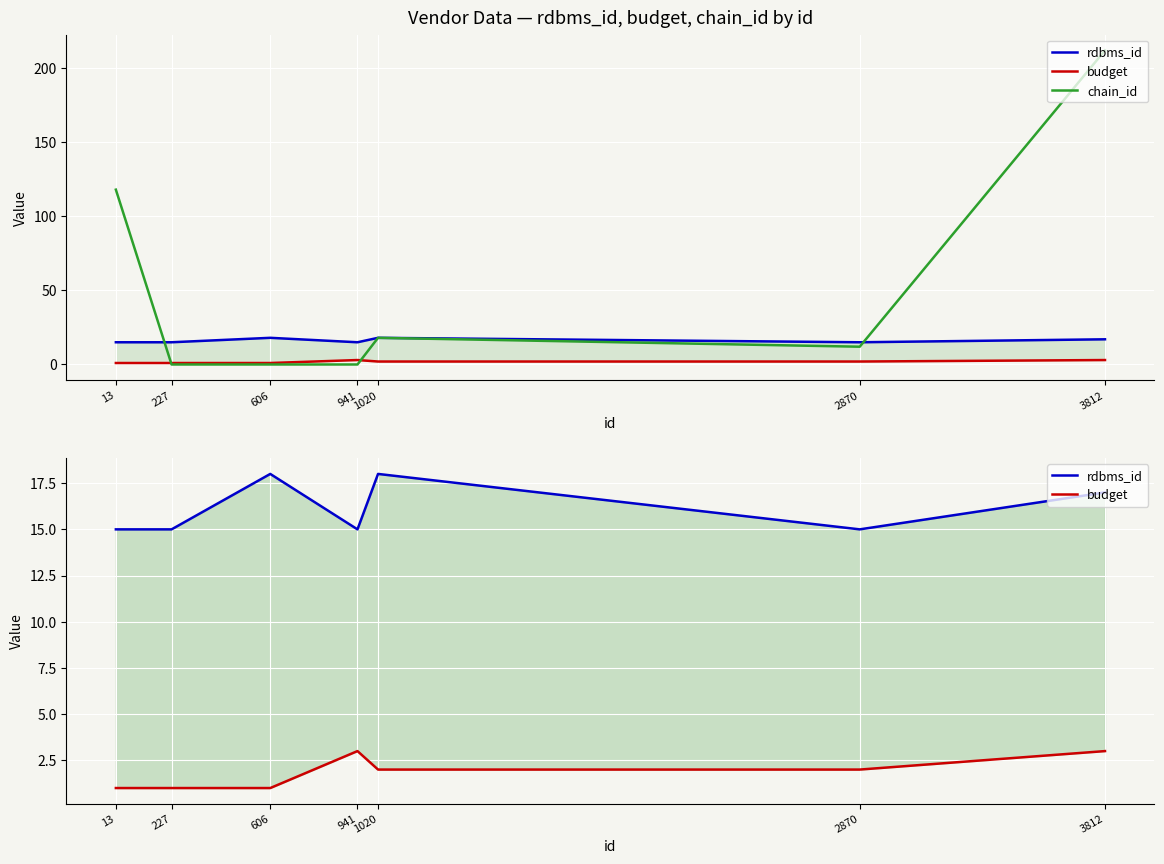

What is the greatest value displayed?

212